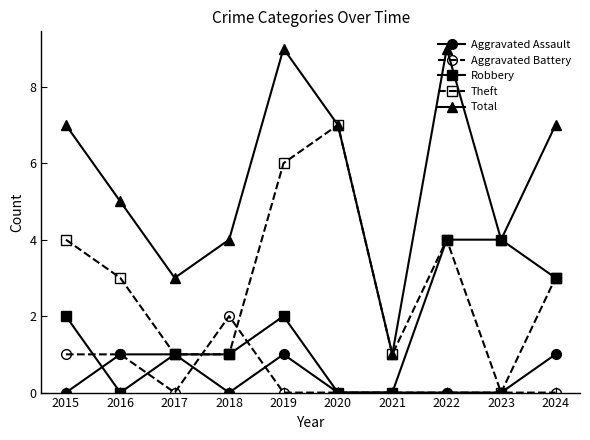

List the series in order of their peak value, highest first.

Total, Theft, Robbery, Aggravated Battery, Aggravated Assault